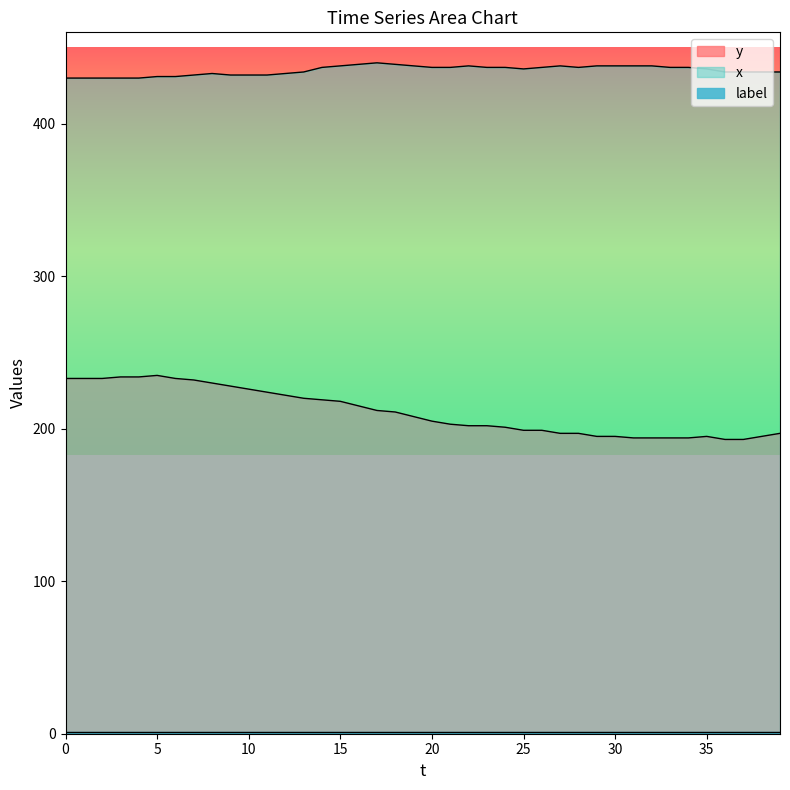

Which series has the widest spread of values?

y